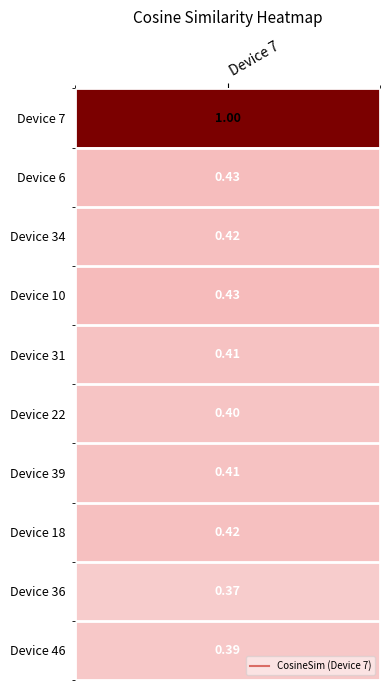

How many distinct data groups are displayed?

1